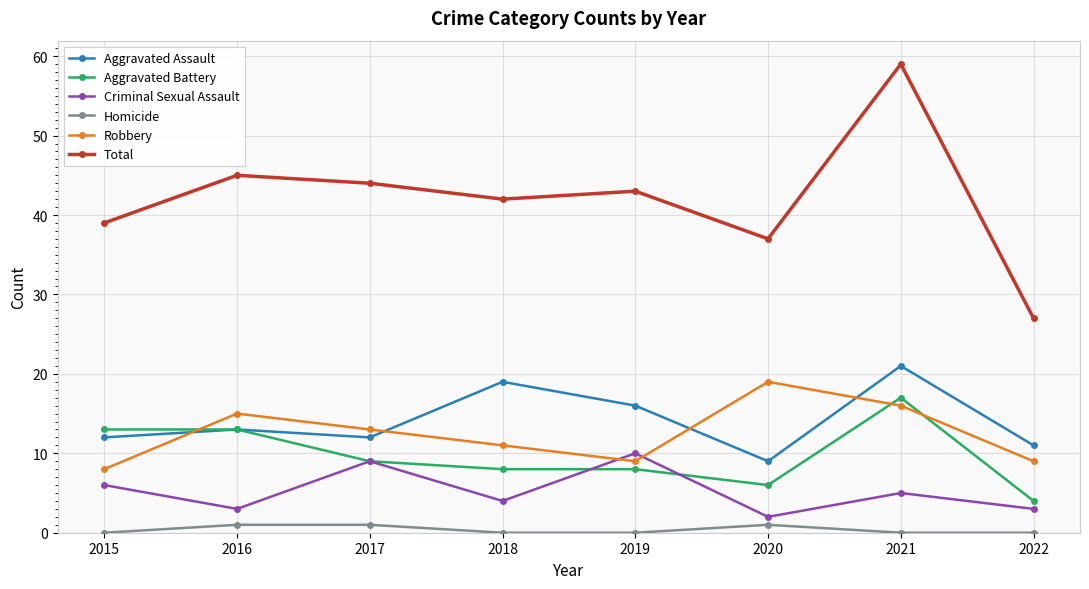

What is the highest value of the Robbery series?

19